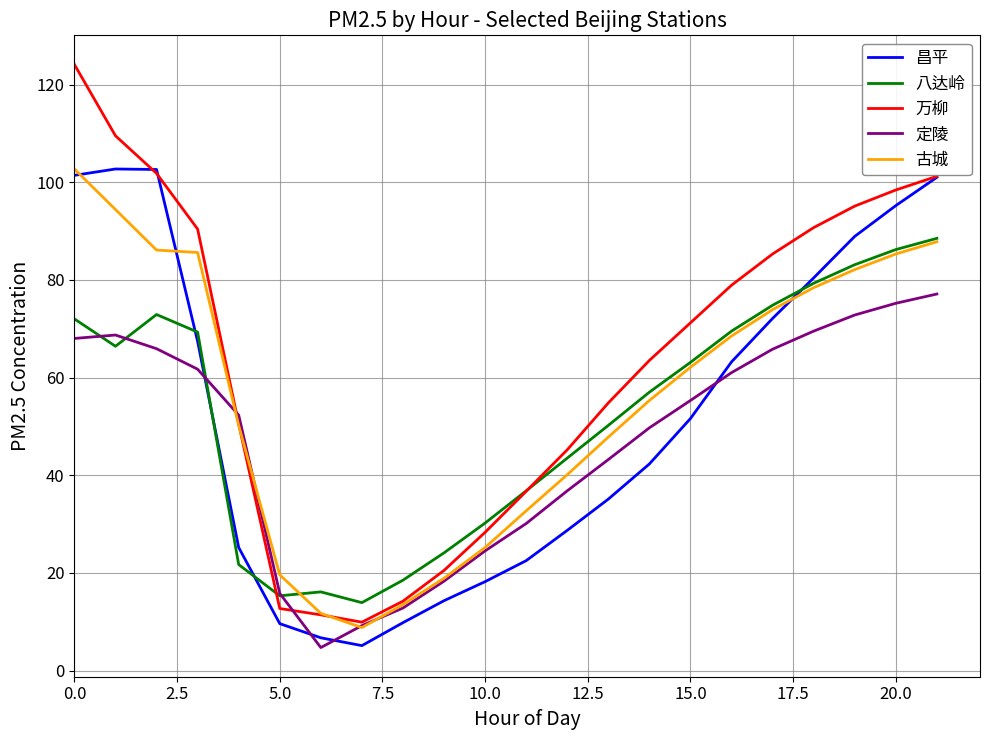

What is the maximum value shown in the chart?

124.1